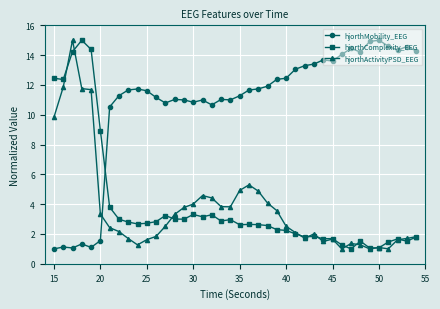

At how many categories does at least one series exceed 6?

40